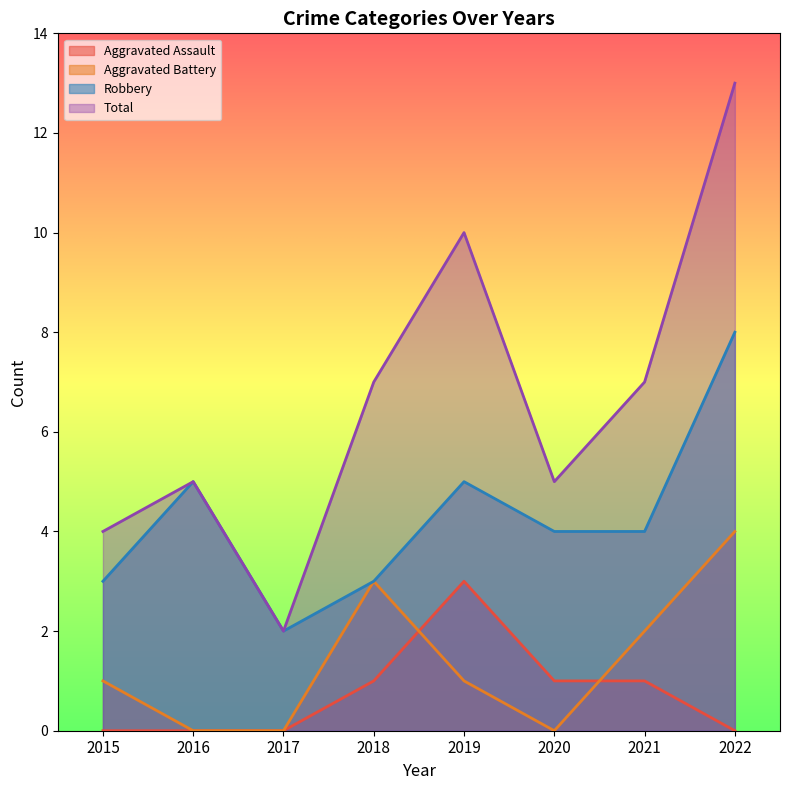

What is the maximum value for Aggravated Battery?

4